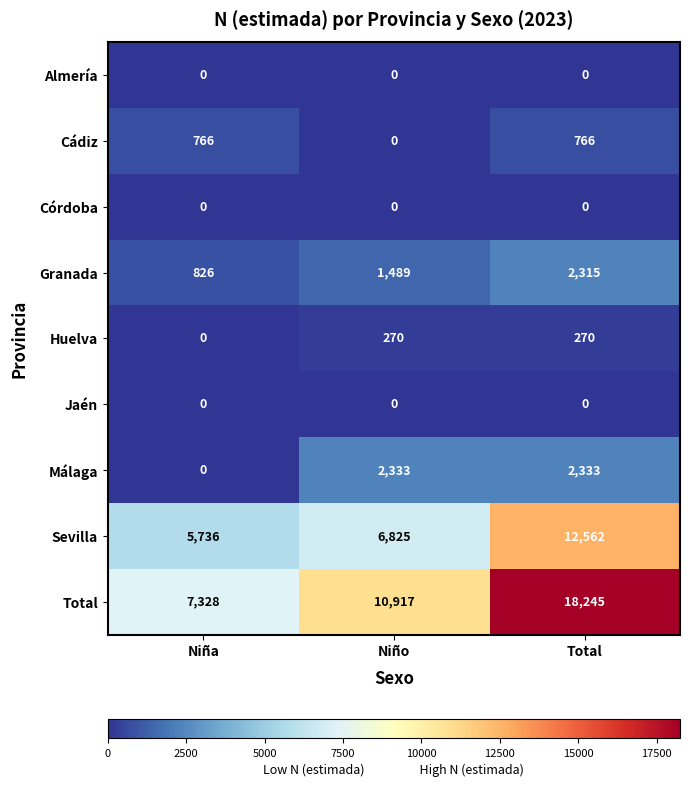

Which series has the largest range (max minus min)?

Total